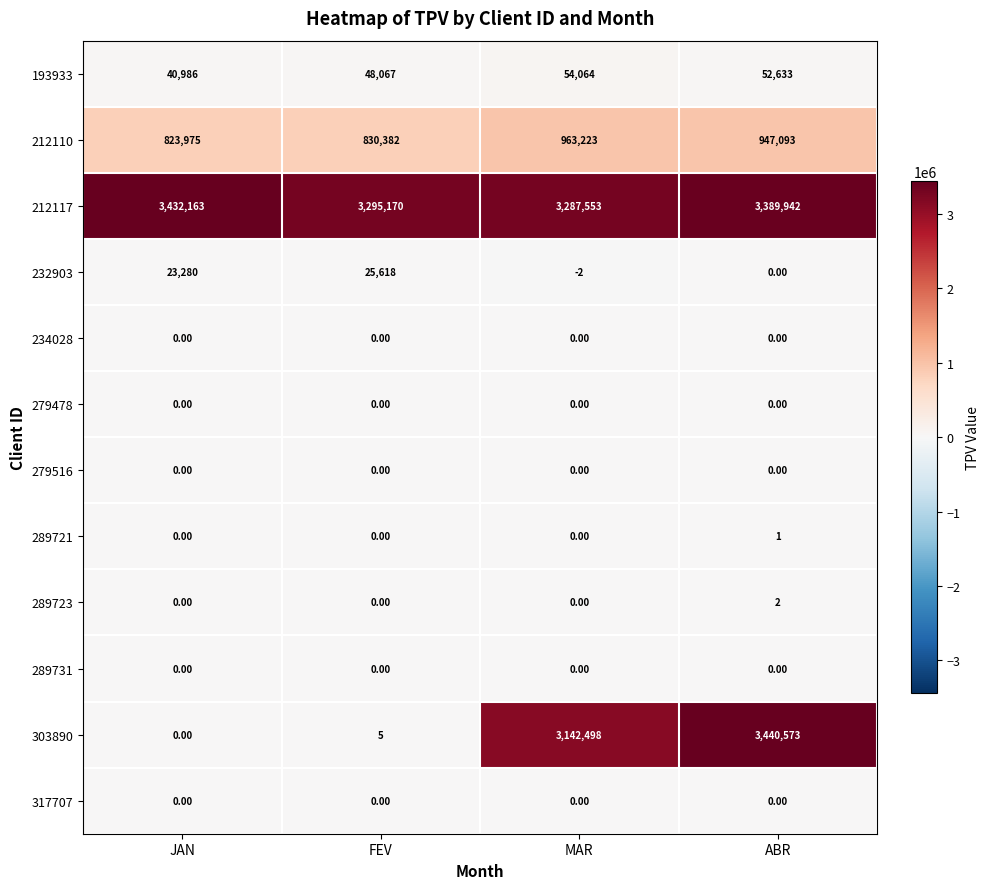

Which series has the largest range (max minus min)?

303890